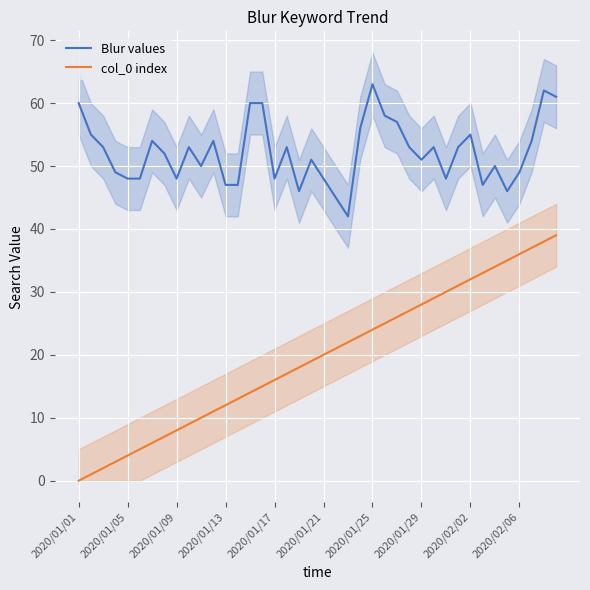

At how many categories does at least one series exceed 32?

40